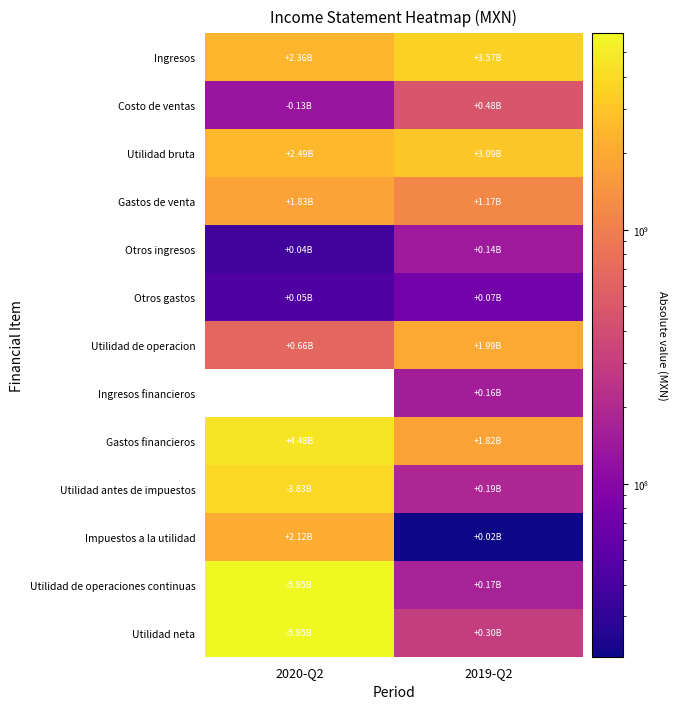

How many categories are shown in the chart?

2